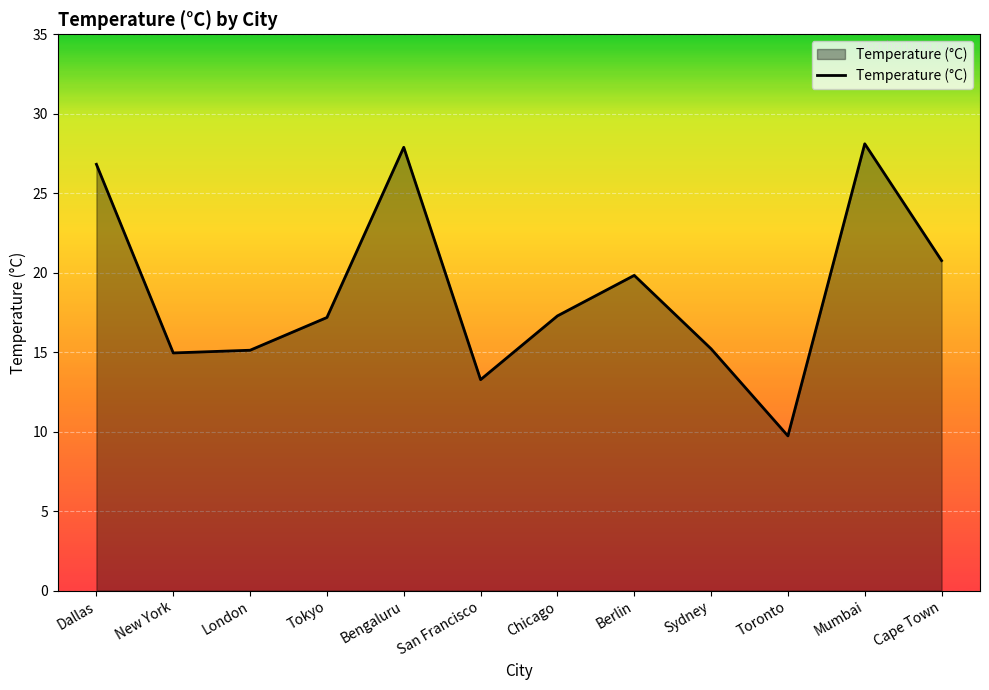

True or false: the data shows 26.8 at Dallas.

True